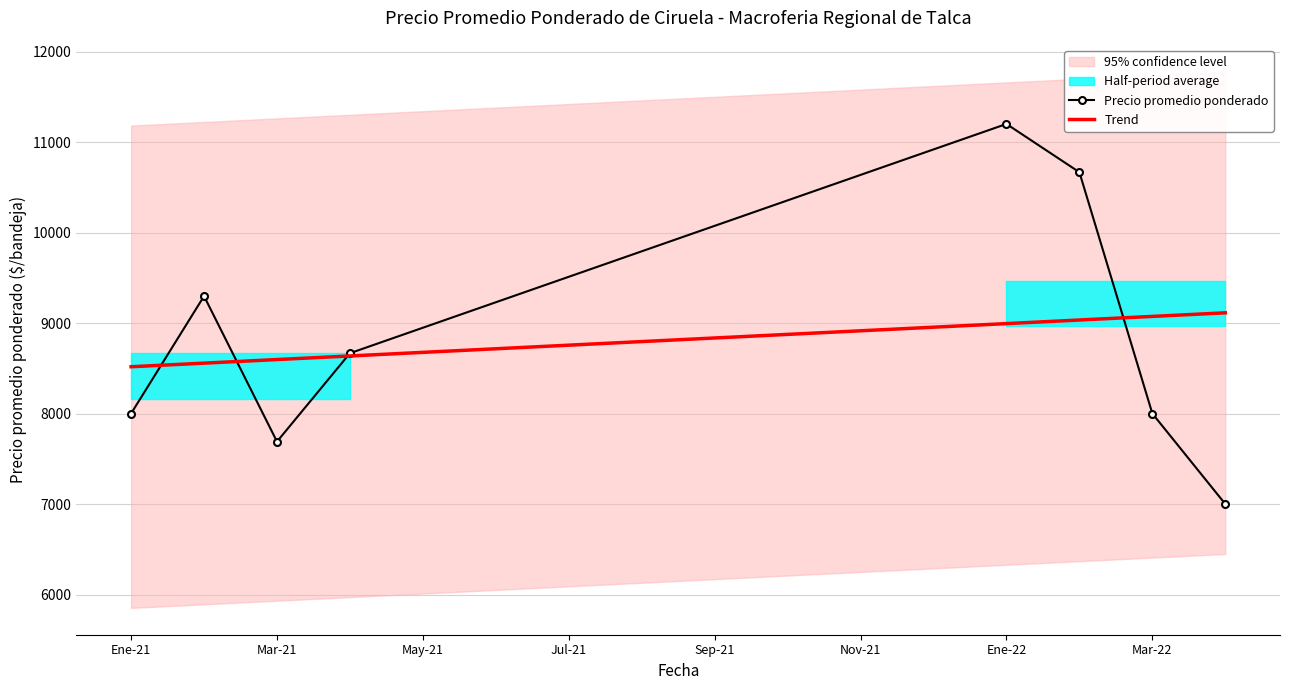

How many intersections are there between Trend and Precio promedio ponderado?

4